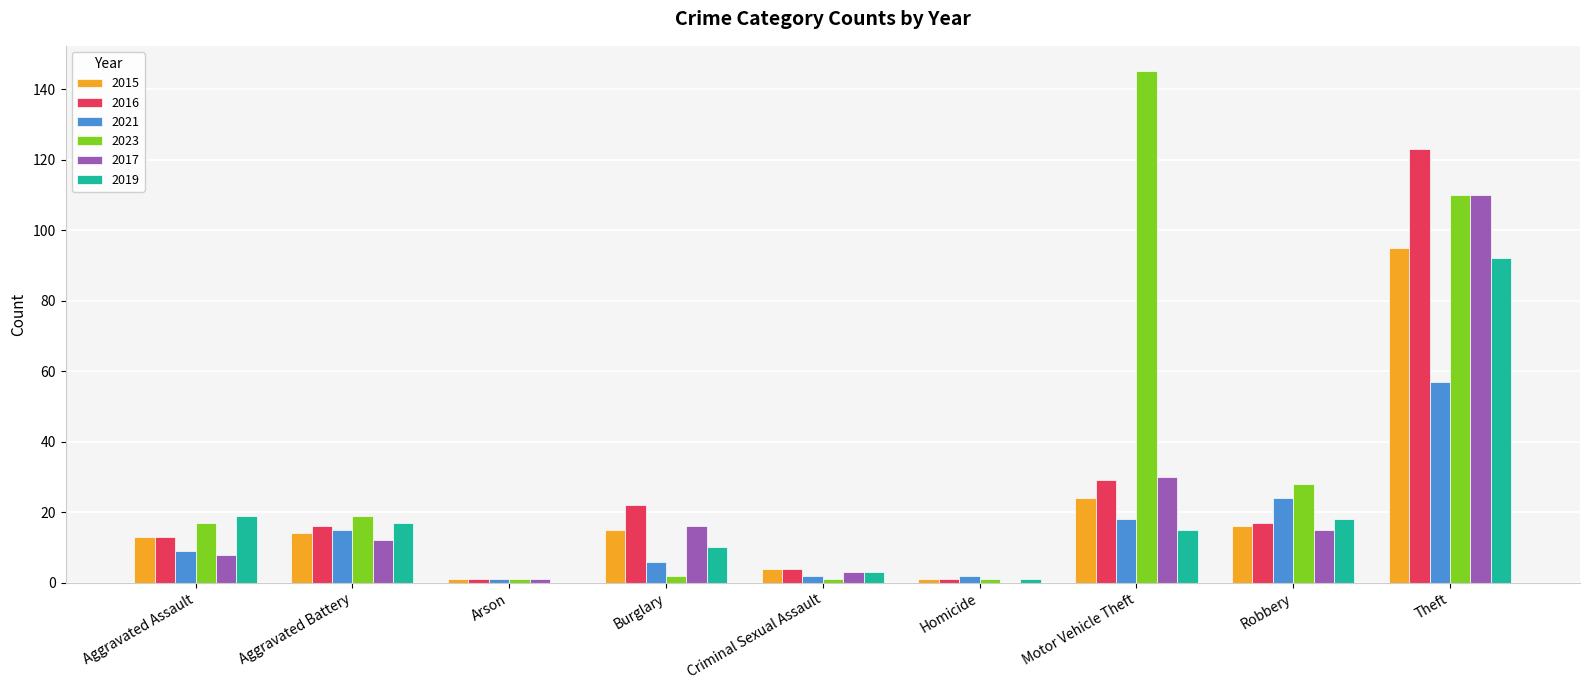

What is the spread (max minus min) of values at Homicide?

2